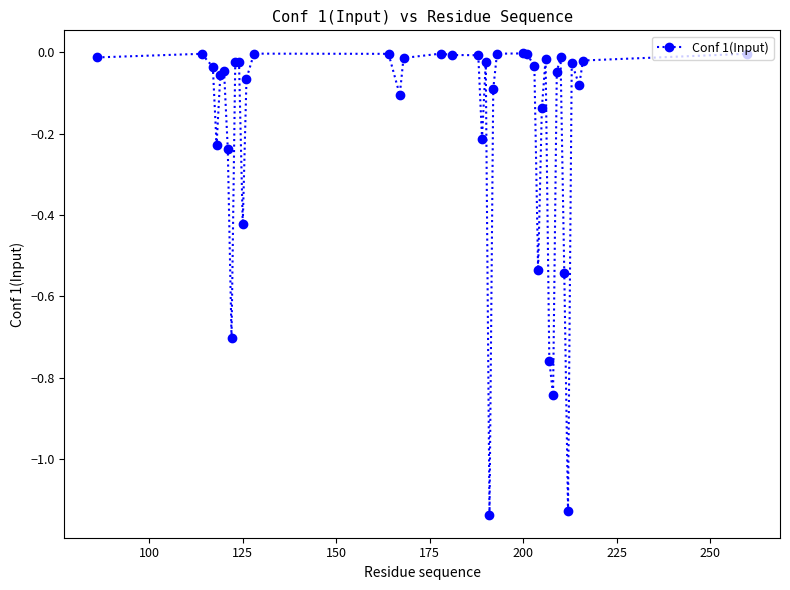

What is the sum of all values?

-7.7